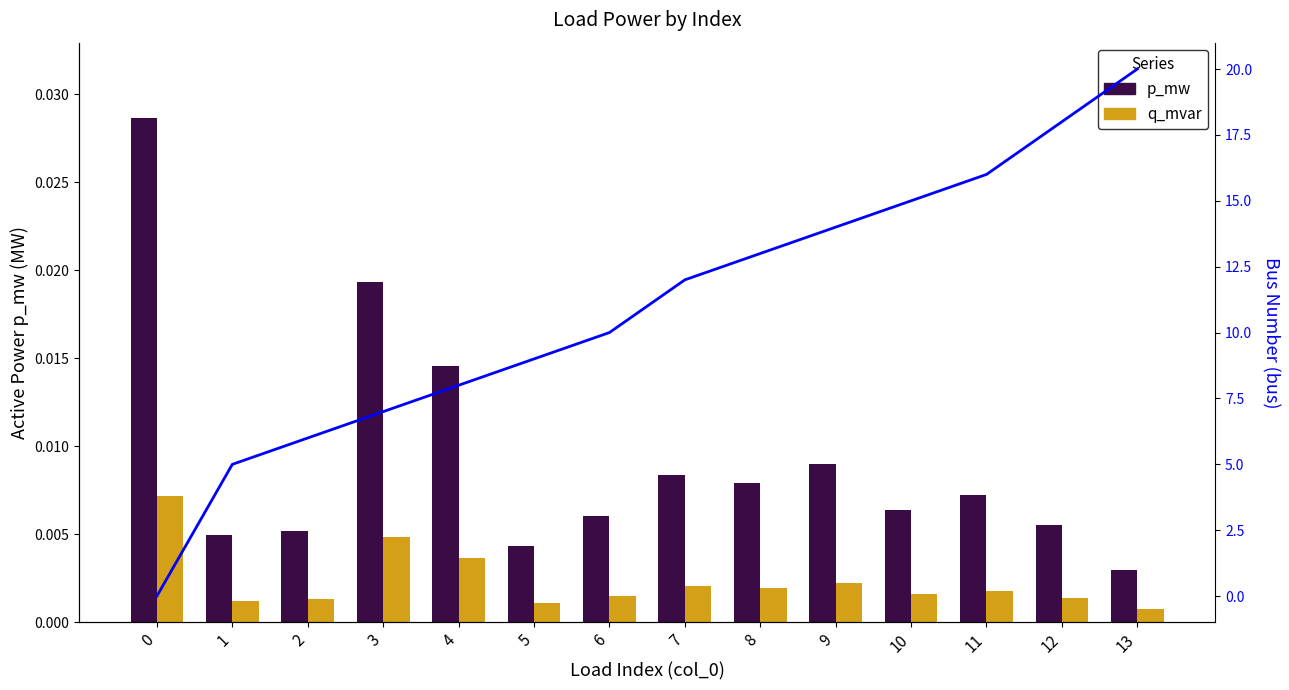

Reading left to right, transcribe all the data shown in this chart.

p_mw: 0=0.0	1=0.0	2=0.0	3=0.0	4=0.0	5=0.0	6=0.0	7=0.0	8=0.0	9=0.0	10=0.0	11=0.0	12=0.0	13=0.0
q_mvar: 0=0.0	1=0.0	2=0.0	3=0.0	4=0.0	5=0.0	6=0.0	7=0.0	8=0.0	9=0.0	10=0.0	11=0.0	12=0.0	13=0.0
bus: 0=0.0	1=5.0	2=6.0	3=7.0	4=8.0	5=9.0	6=10.0	7=12.0	8=13.0	9=14.0	10=15.0	11=16.0	12=18.0	13=20.0